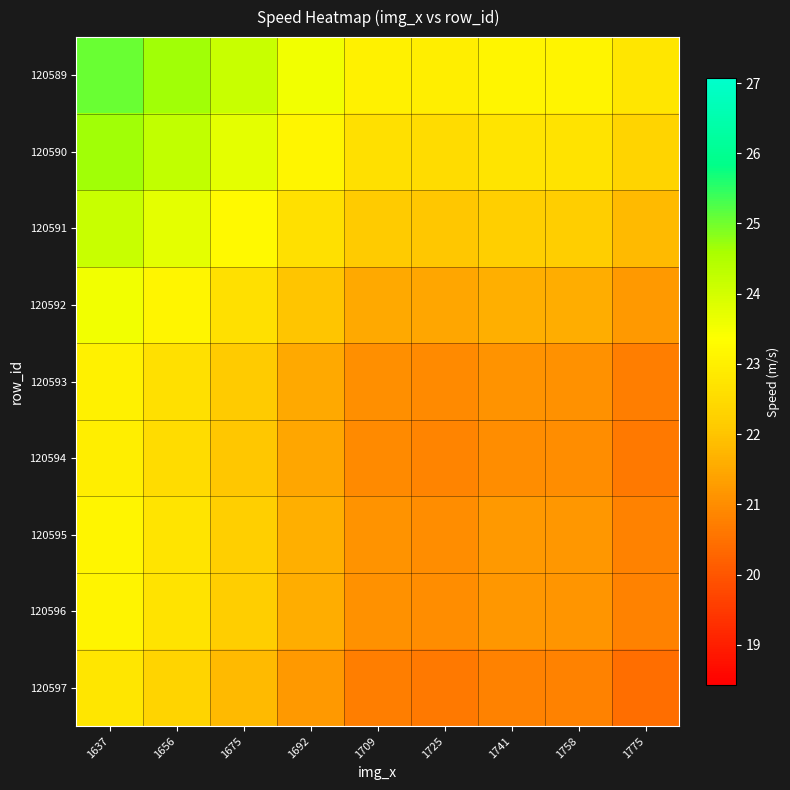

Reading left to right, extract all data points from this chart.

120589: 1637=25.1	1656=24.7	1675=24.2	1692=23.5	1709=23.0	1725=23.0	1741=23.1	1758=23.1	1775=22.7
120590: 1637=24.7	1656=24.2	1675=23.7	1692=23.1	1709=22.6	1725=22.5	1741=22.7	1758=22.7	1775=22.3
120591: 1637=24.2	1656=23.7	1675=23.2	1692=22.6	1709=22.1	1725=22.0	1741=22.2	1758=22.2	1775=21.8
120592: 1637=23.5	1656=23.1	1675=22.6	1692=22.0	1709=21.5	1725=21.4	1741=21.6	1758=21.6	1775=21.2
120593: 1637=23.0	1656=22.6	1675=22.1	1692=21.5	1709=21.0	1725=20.9	1741=21.1	1758=21.1	1775=20.7
120594: 1637=23.0	1656=22.5	1675=22.0	1692=21.4	1709=20.9	1725=20.8	1741=21.0	1758=21.0	1775=20.6
120595: 1637=23.1	1656=22.7	1675=22.2	1692=21.6	1709=21.1	1725=21.0	1741=21.2	1758=21.2	1775=20.8
120596: 1637=23.1	1656=22.7	1675=22.2	1692=21.6	1709=21.1	1725=21.0	1741=21.2	1758=21.2	1775=20.8
120597: 1637=22.7	1656=22.3	1675=21.8	1692=21.2	1709=20.7	1725=20.6	1741=20.8	1758=20.8	1775=20.4